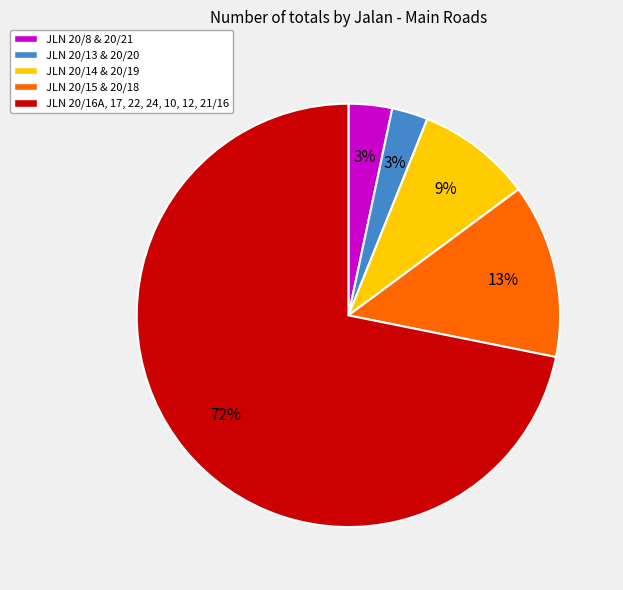

Is there a majority slice in this chart?

Yes